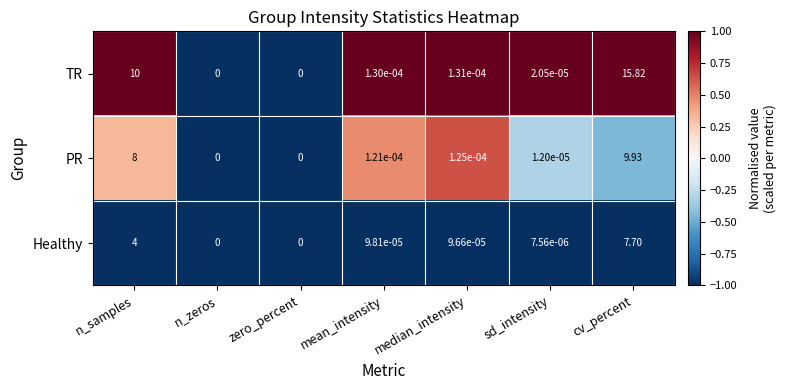

Rank the series by their average value, from highest to lowest.

TR, PR, Healthy